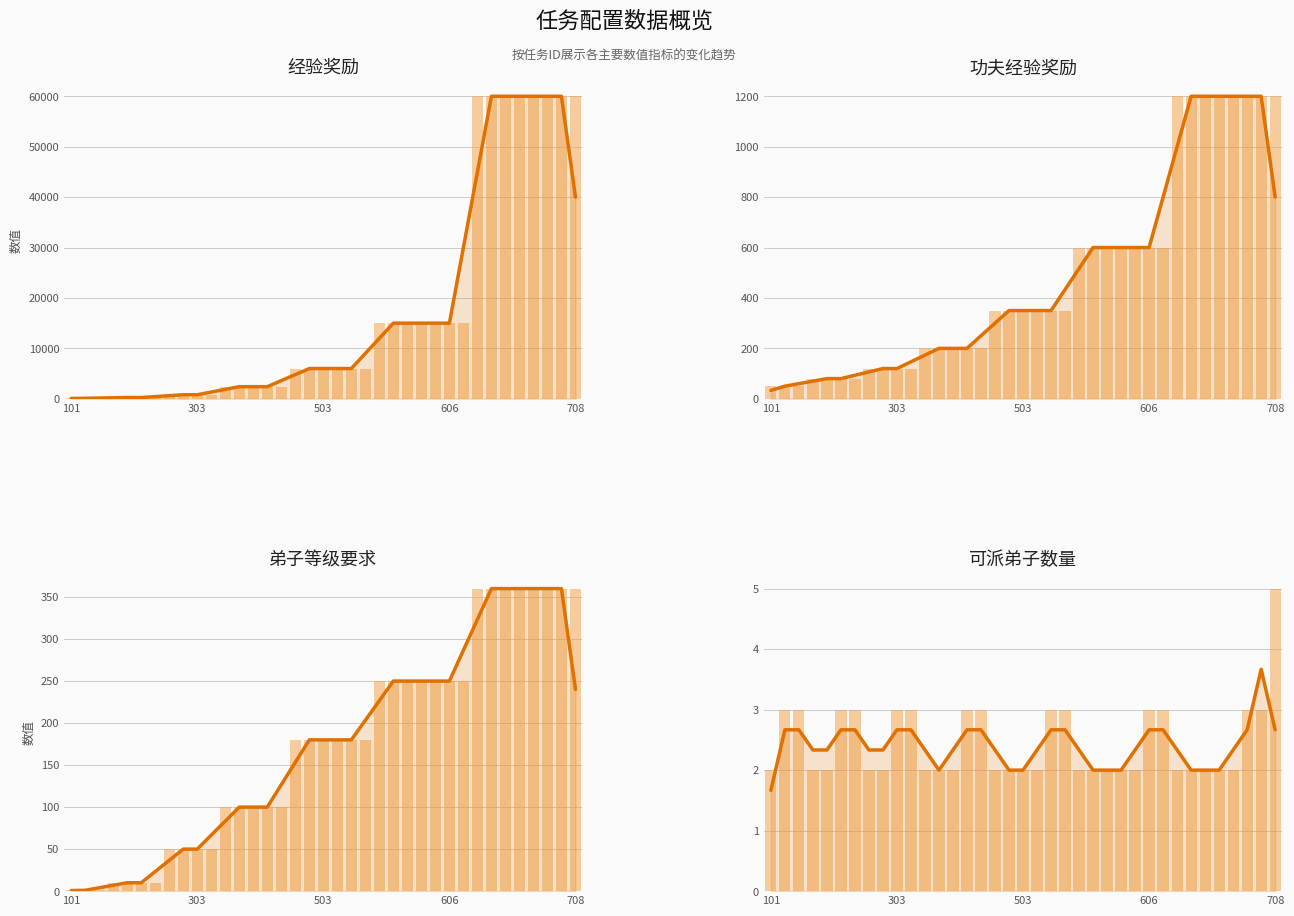

Which category has the lowest value across all series?

101